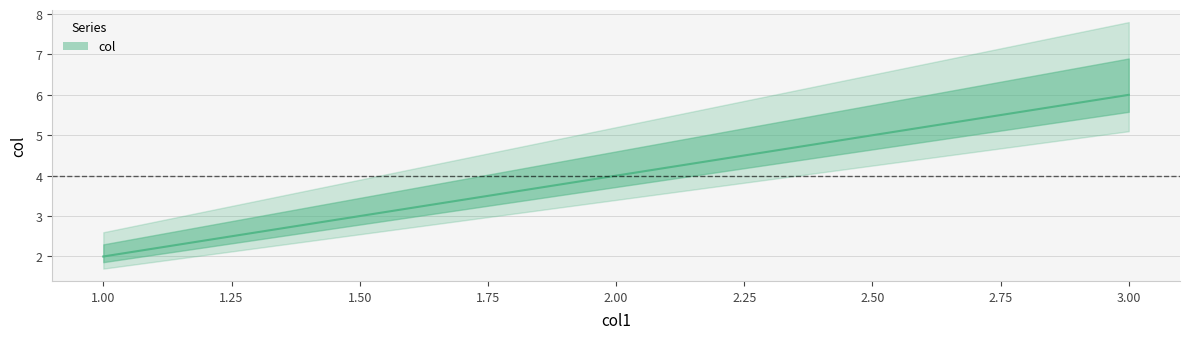

Reading left to right, what are all the values shown in this chart?

1=2	2=4	3=6